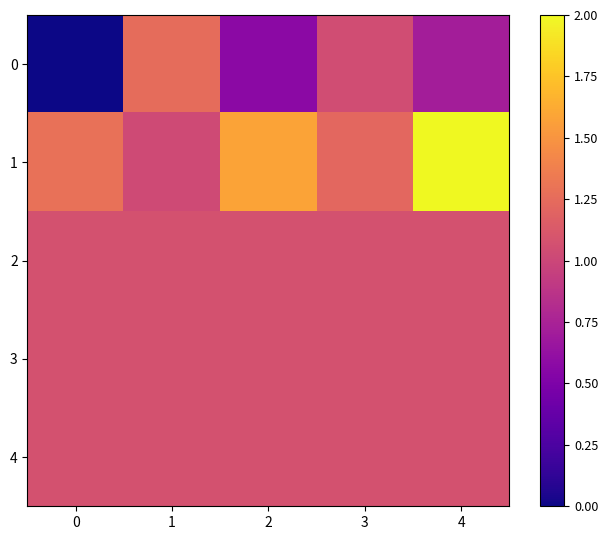

Reading left to right, list all the values displayed in this chart.

0: 0=0.0	1=1.3	2=0.6	3=1.0	4=0.7
1: 0=1.3	1=1.0	2=1.6	3=1.2	4=2.0
2: 0=1.1	1=1.1	2=1.1	3=1.1	4=1.1
3: 0=1.1	1=1.1	2=1.1	3=1.1	4=1.1
4: 0=1.1	1=1.1	2=1.1	3=1.1	4=1.1